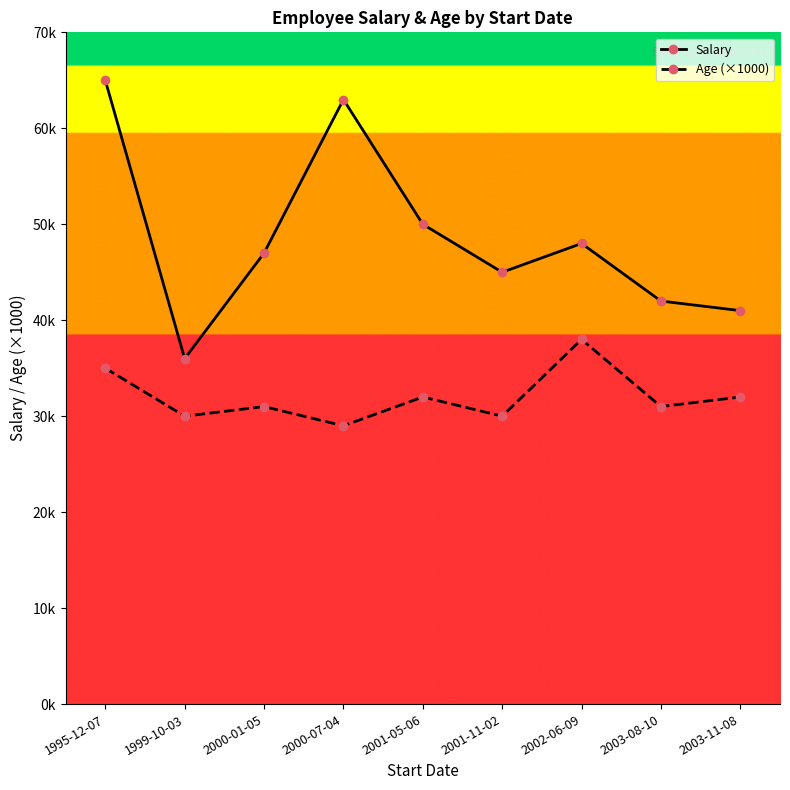

Does the chart have visible grid lines?

No